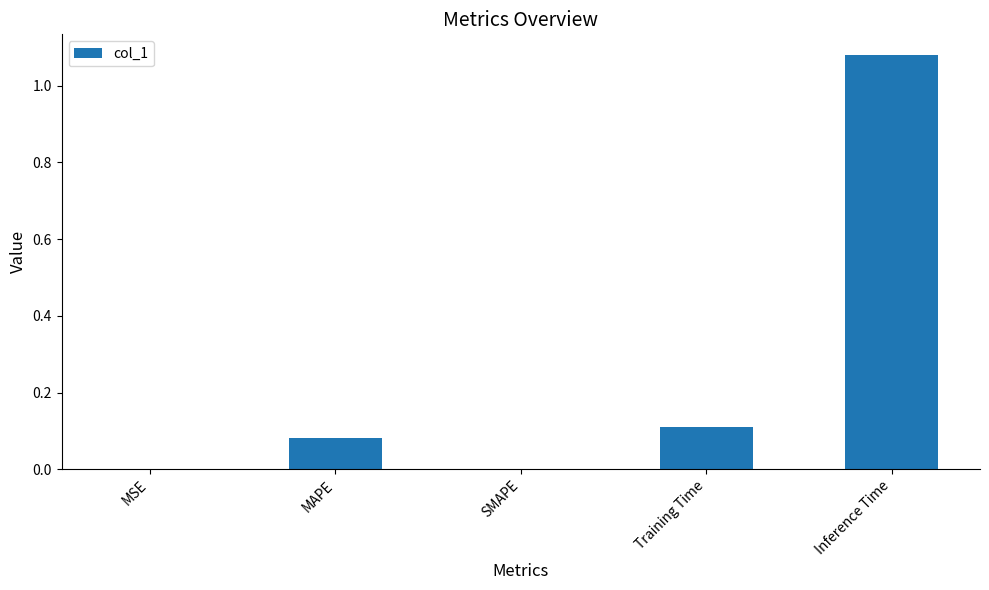

Are the bars horizontal?

No